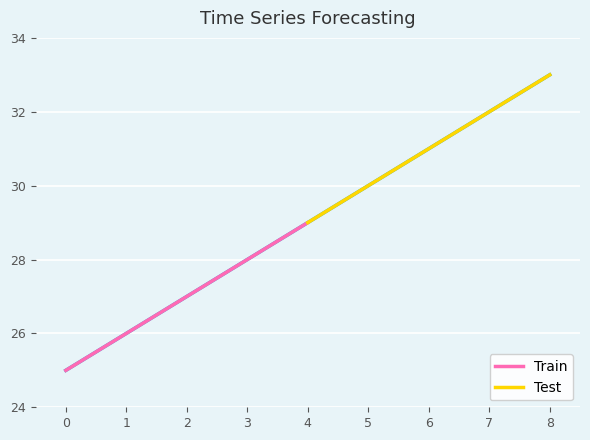

What is the value of the 7th point from the left?

31